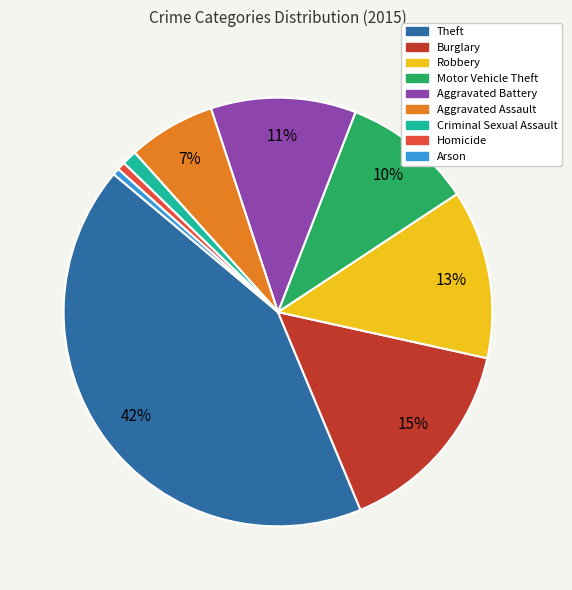

The Theft slice represents 31% of the pie. True or false?

False